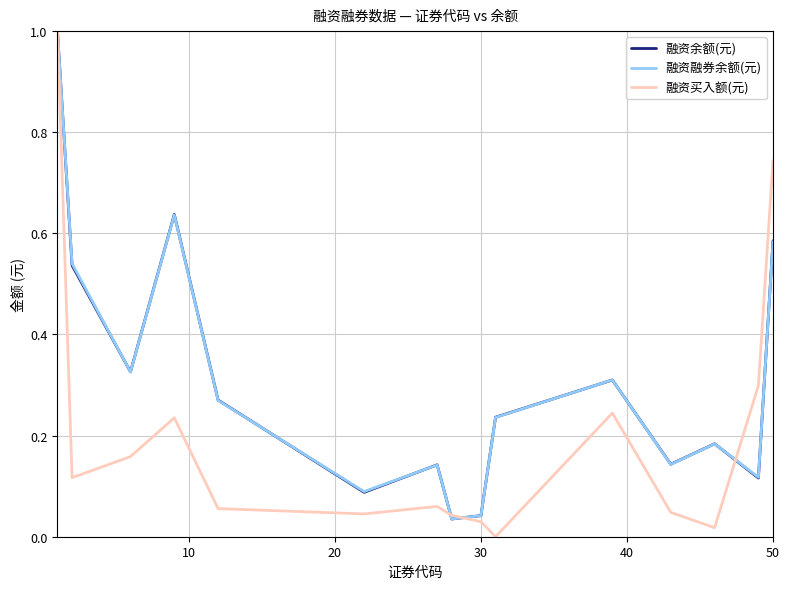

What is the greatest value displayed?

1.0